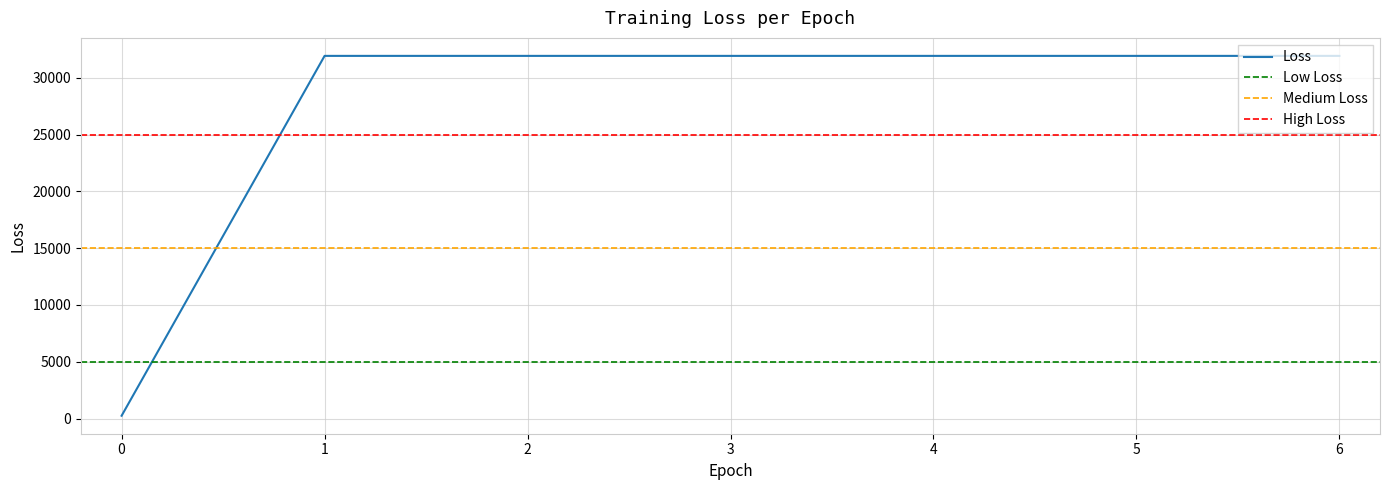

The value at 6 is 31925.9. True or false?

True